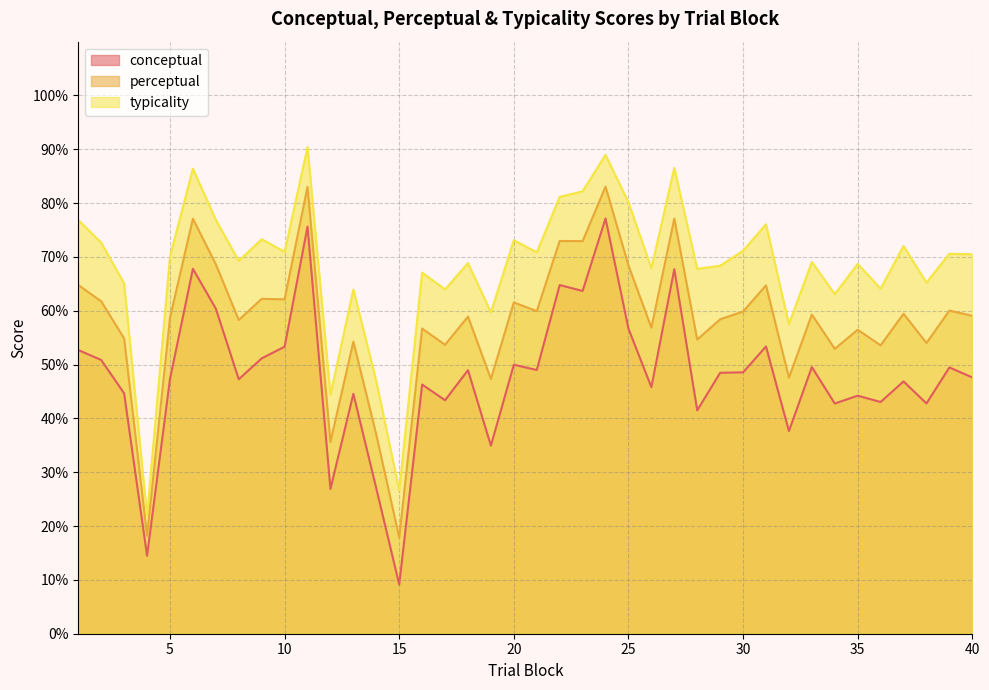

True or false: perceptual has a value of 33.6 at 17.

False